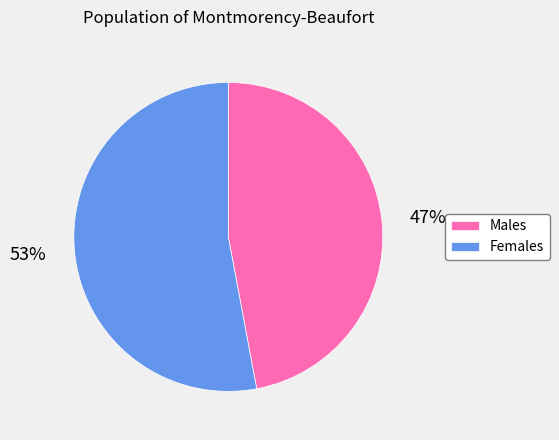

To the nearest percent, what is the average slice percentage?

50%